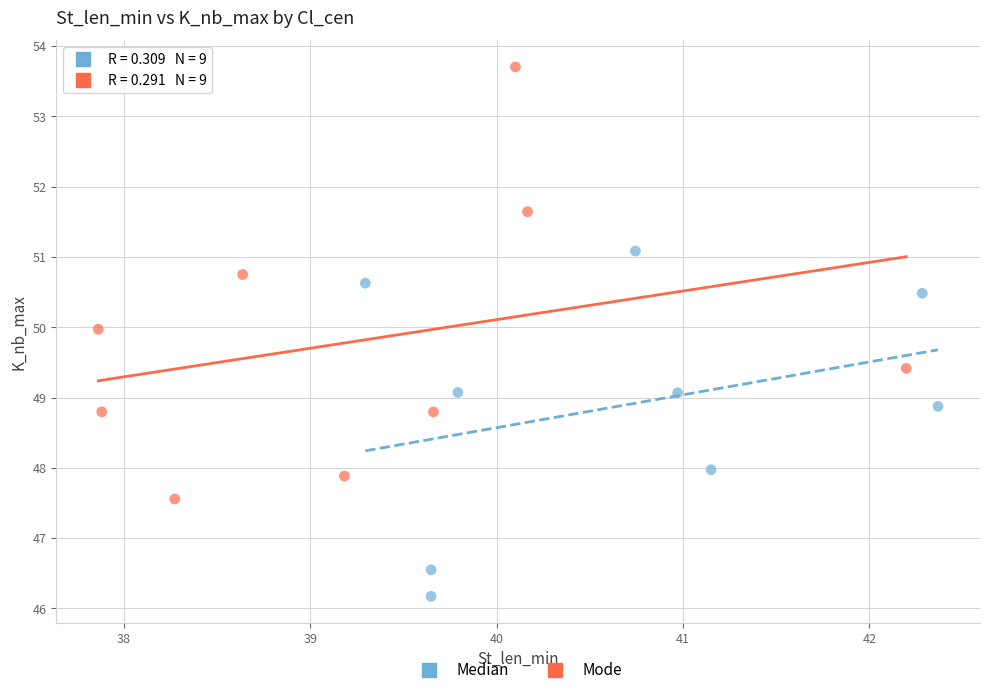

Which series has the largest Y range (max minus min)?

Mode